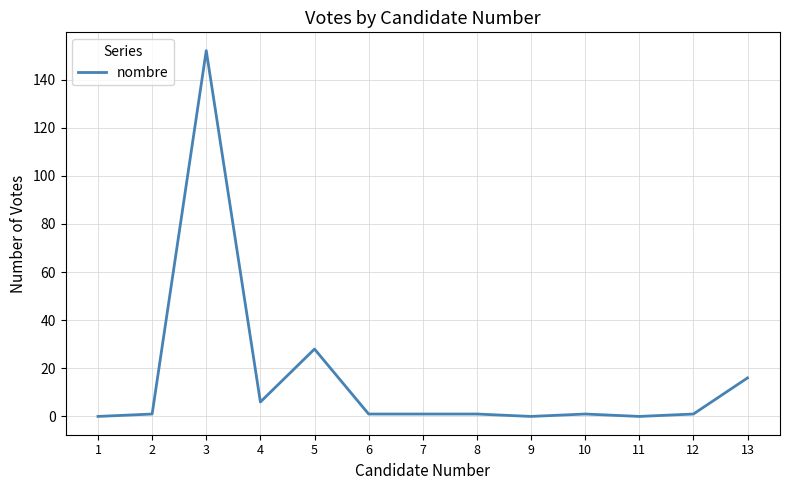

How many categories are shown in the chart?

13